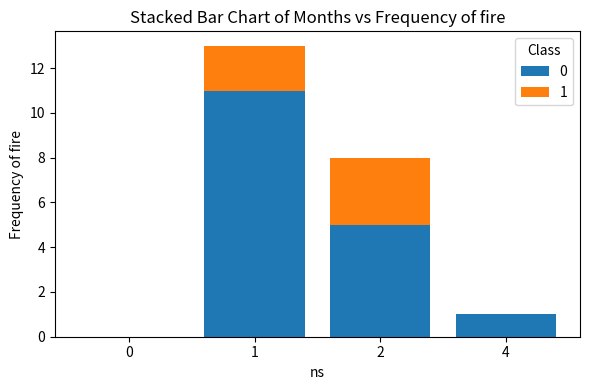

True or false: 0 has a value of 5 at 2.

True